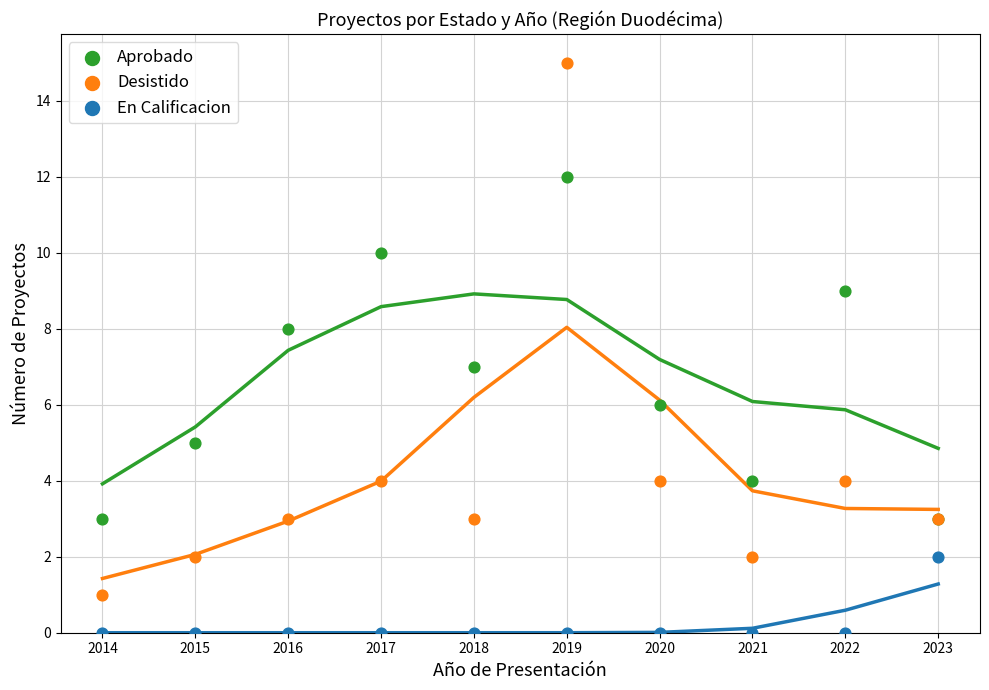

Which series contains the lowest Y value?

En Calificacion